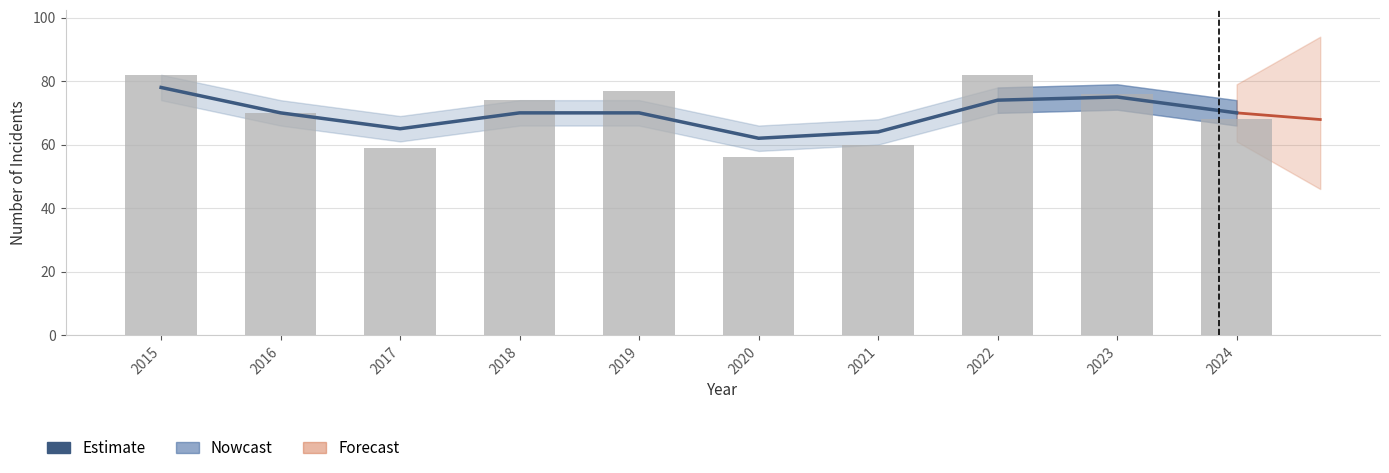

What value does the Estimate series have at 2016, to the nearest 5?

70